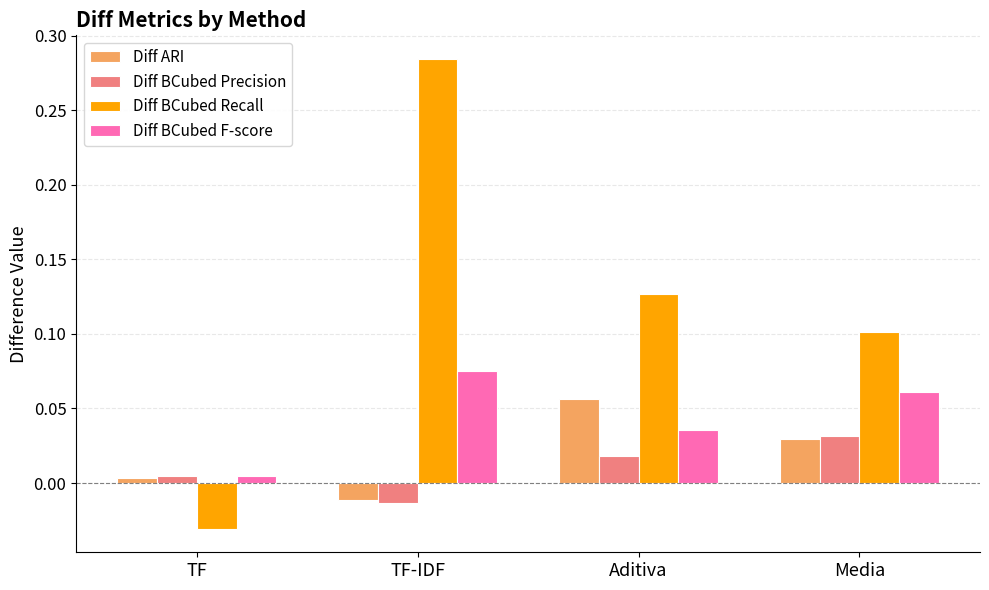

The value of Diff BCubed F-score at TF-IDF is 0.1. True or false?

True